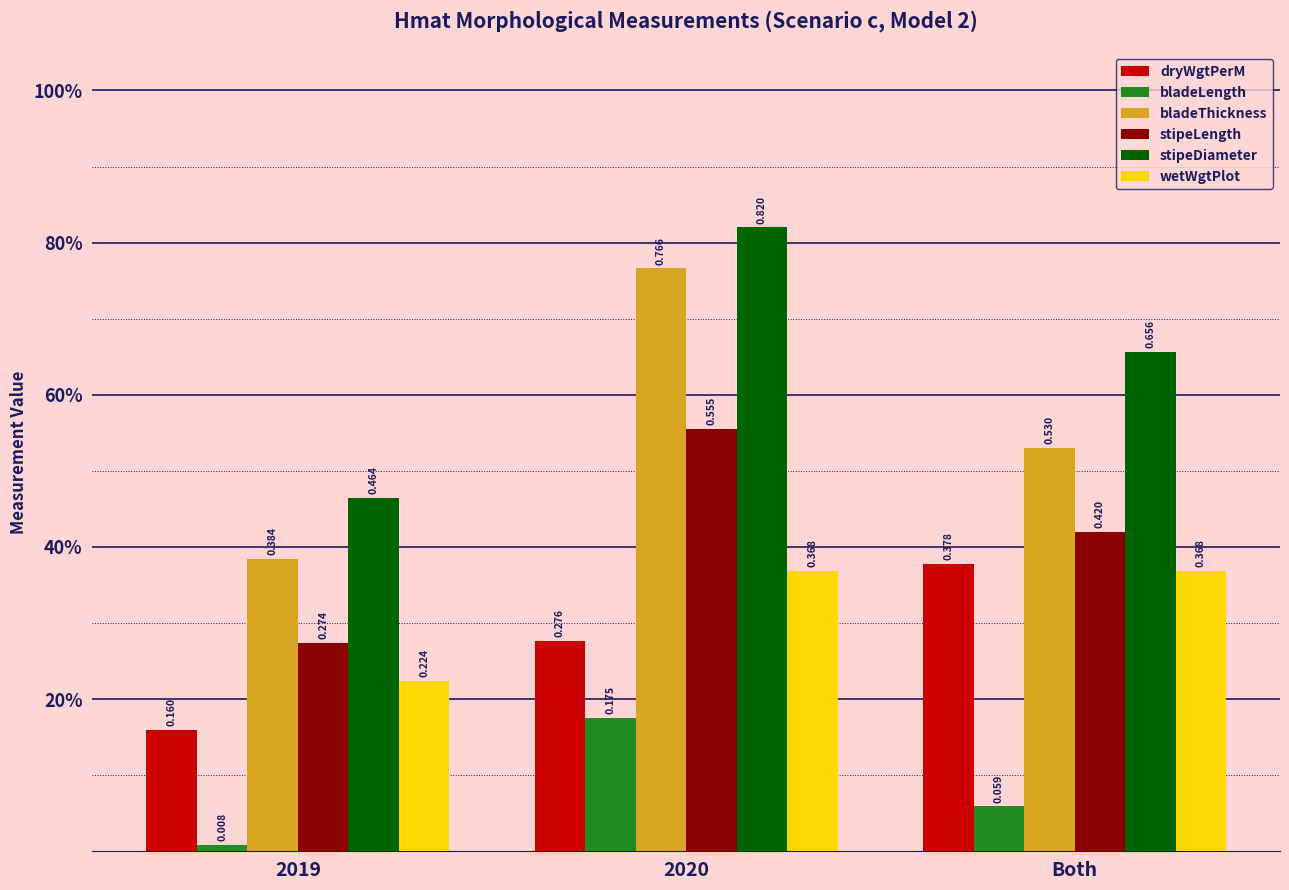

What is the label of the 3rd bar from the left?

Both